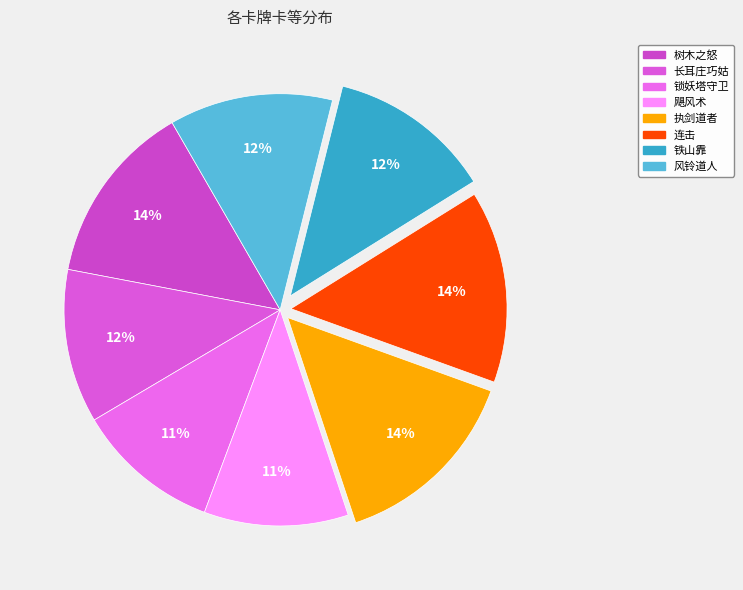

Approximately how many times larger is the value at 风铃道人 compared to 长耳庄巧姑?

1.1